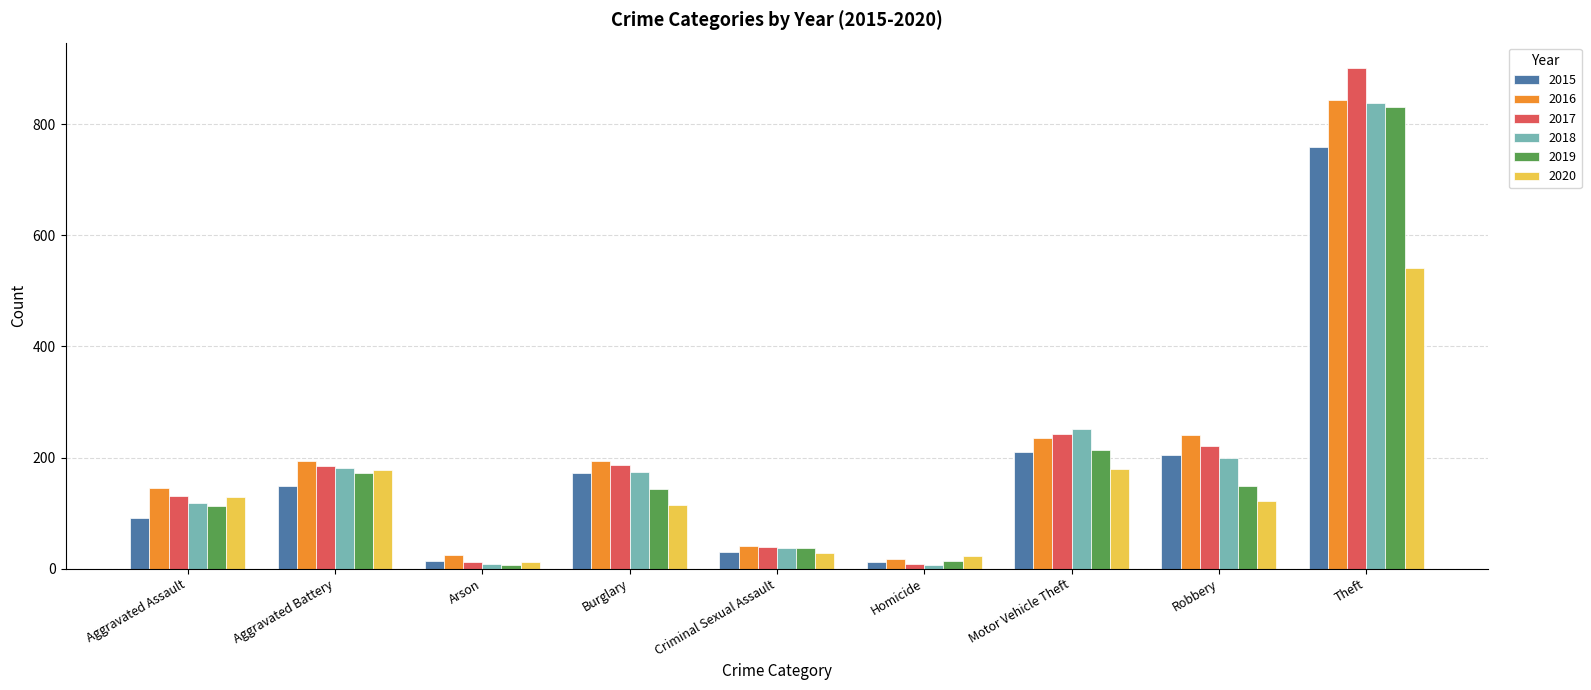

The 2020 series shows 366 at Theft. True or false?

False